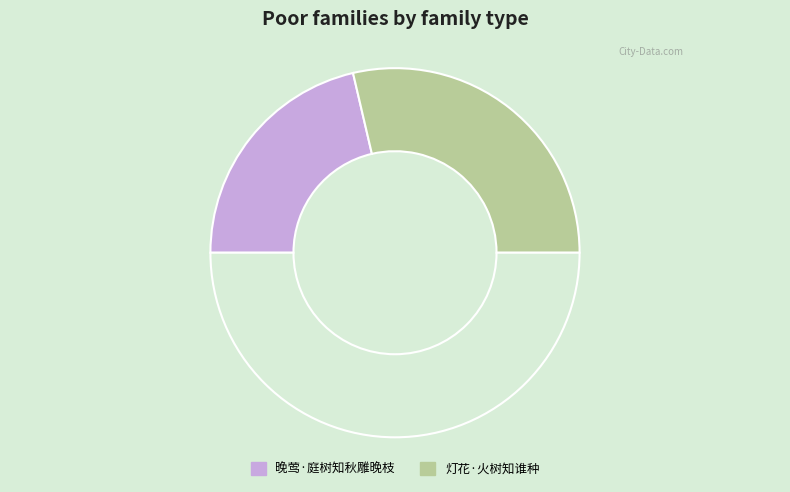

What is the largest slice in the pie chart?

灯花·火树知谁种